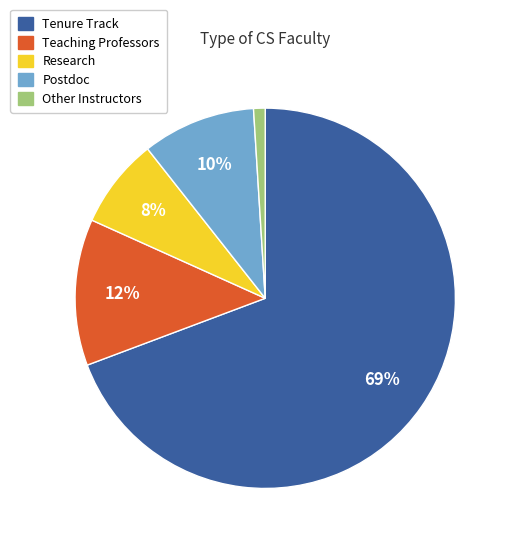

Which category accounts for the majority?

Tenure Track